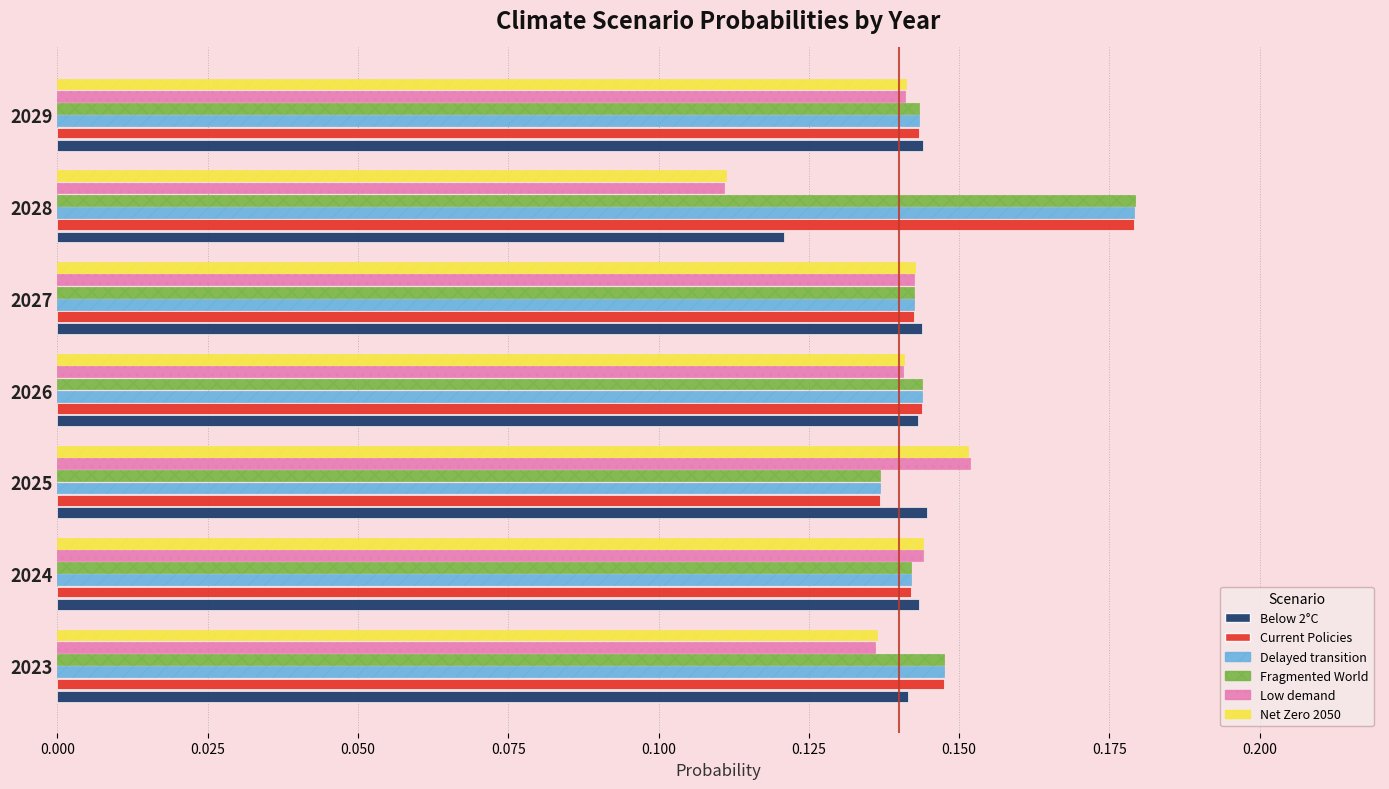

Which category has the lowest value in the Below 2°C series?

2028